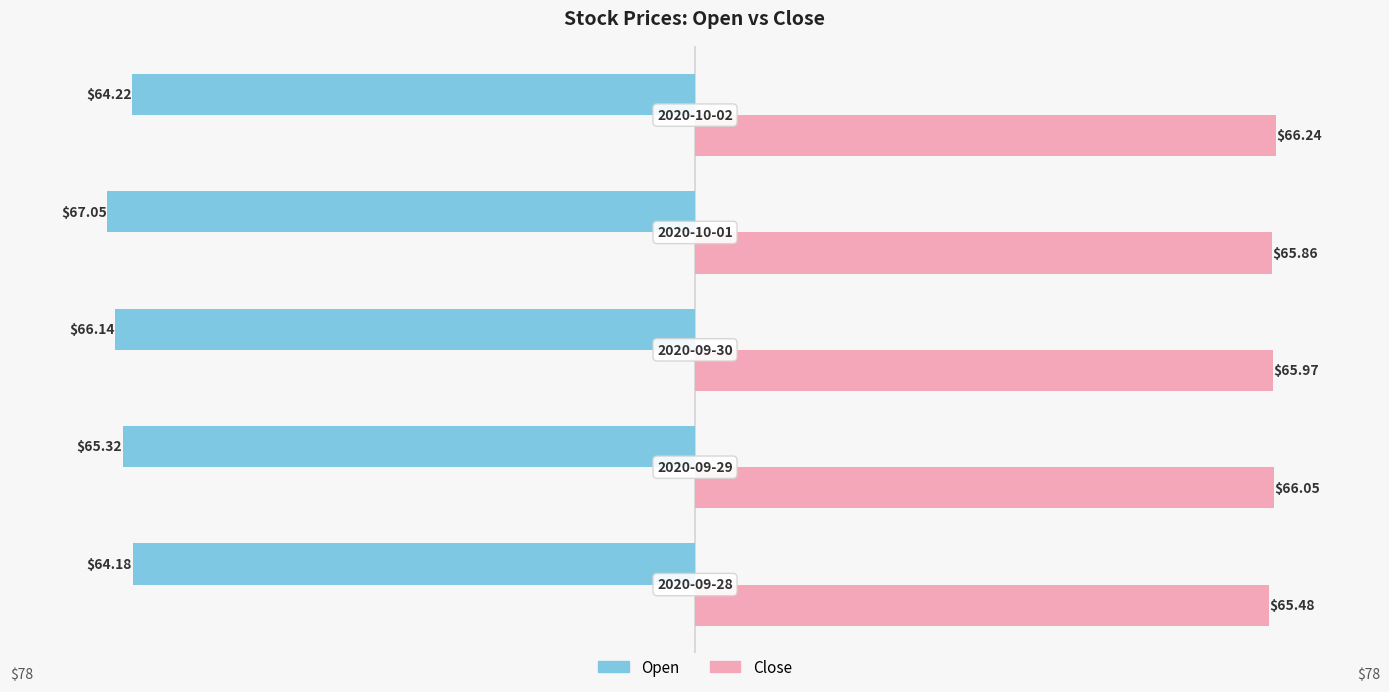

What is the difference between the second highest and minimum values in the Close series?

0.6